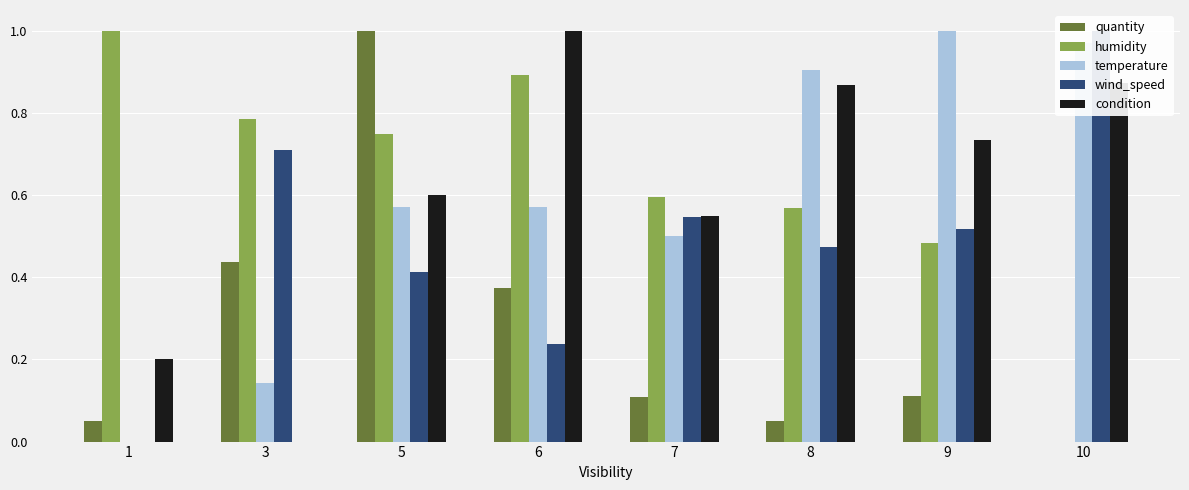

Reading left to right, transcribe all the data shown in this chart.

quantity: 0.0	0.4	1.0	0.4	0.1	0.0	0.1	0.0
humidity: 1.0	0.8	0.7	0.9	0.6	0.6	0.5	0.0
temperature: 0.0	0.1	0.6	0.6	0.5	0.9	1.0	1.0
wind_speed: 0.0	0.7	0.4	0.2	0.5	0.5	0.5	1.0
condition: 0.2	0.0	0.6	1.0	0.6	0.9	0.7	0.9